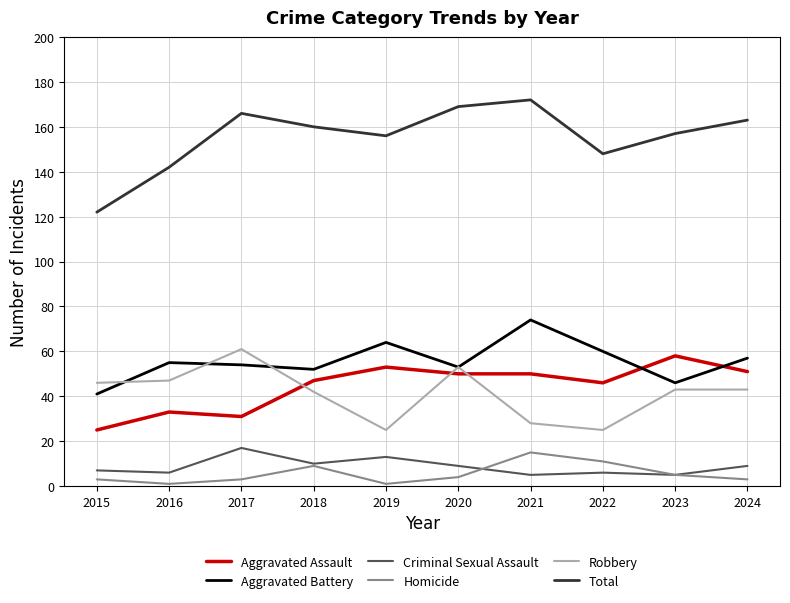

Reading left to right, extract all data points from this chart.

Aggravated Assault: 2015=25	2016=33	2017=31	2018=47	2019=53	2020=50	2021=50	2022=46	2023=58	2024=51
Aggravated Battery: 2015=41	2016=55	2017=54	2018=52	2019=64	2020=53	2021=74	2022=60	2023=46	2024=57
Criminal Sexual Assault: 2015=7	2016=6	2017=17	2018=10	2019=13	2020=9	2021=5	2022=6	2023=5	2024=9
Homicide: 2015=3	2016=1	2017=3	2018=9	2019=1	2020=4	2021=15	2022=11	2023=5	2024=3
Robbery: 2015=46	2016=47	2017=61	2018=42	2019=25	2020=53	2021=28	2022=25	2023=43	2024=43
Total: 2015=122	2016=142	2017=166	2018=160	2019=156	2020=169	2021=172	2022=148	2023=157	2024=163